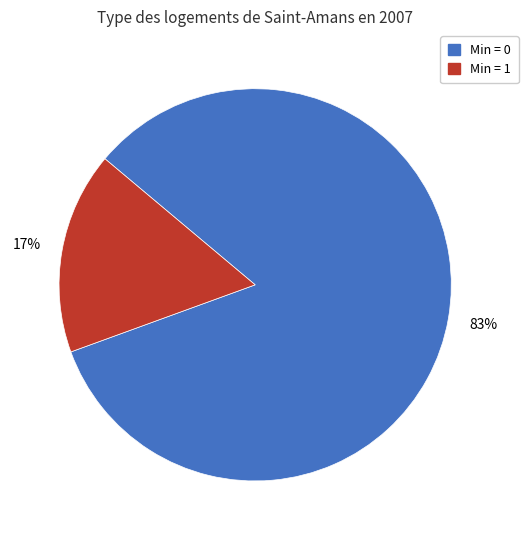

Count the number of slices in the pie.

2